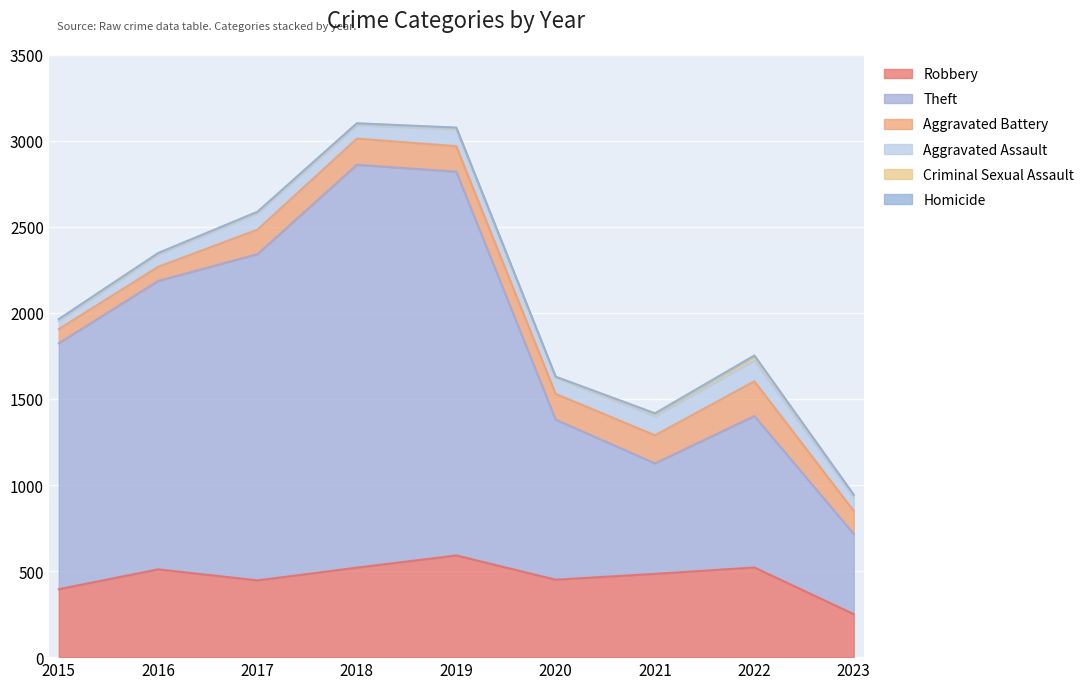

How many values in the Homicide series are below 2?

4